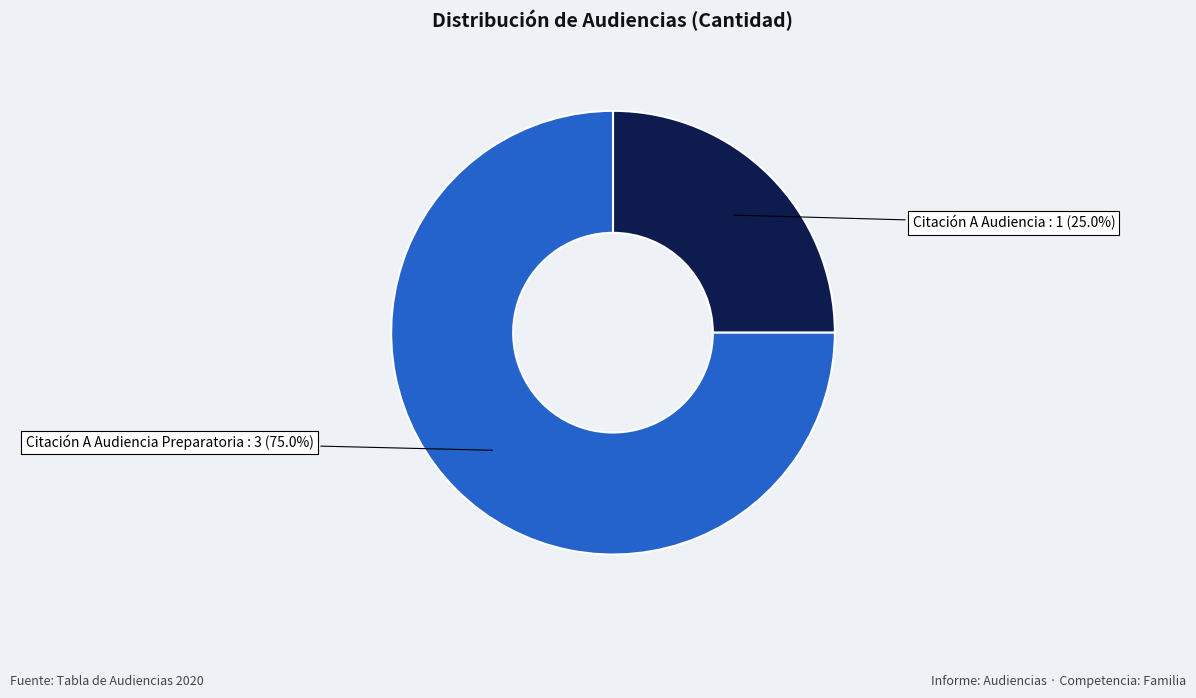

To the nearest percent, what is the average slice percentage?

50%